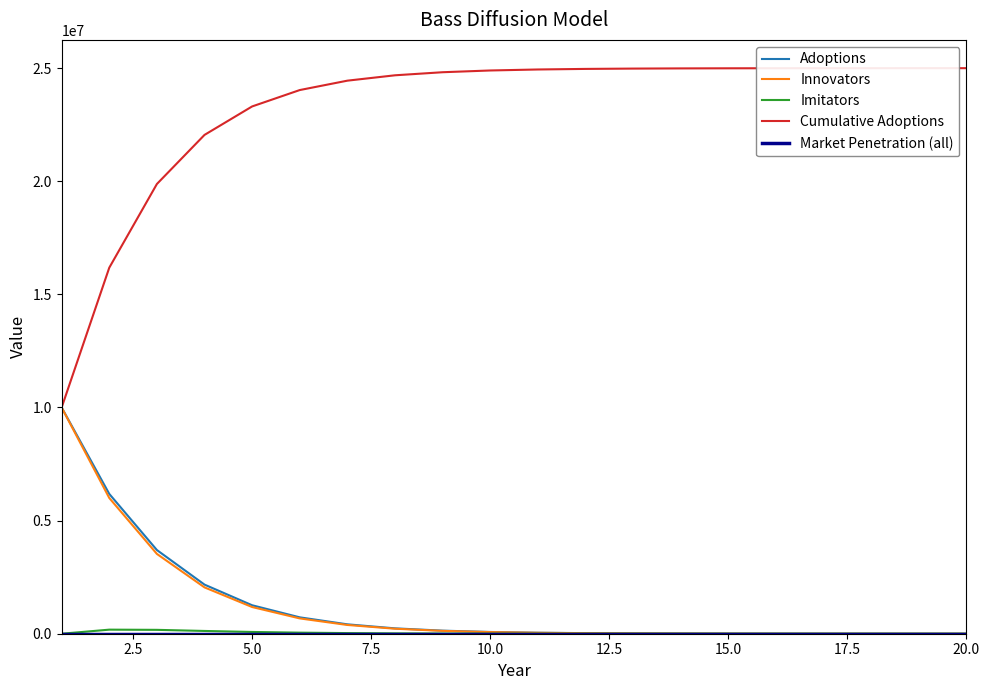

Which series has the largest range (max minus min)?

Cumulative Adoptions